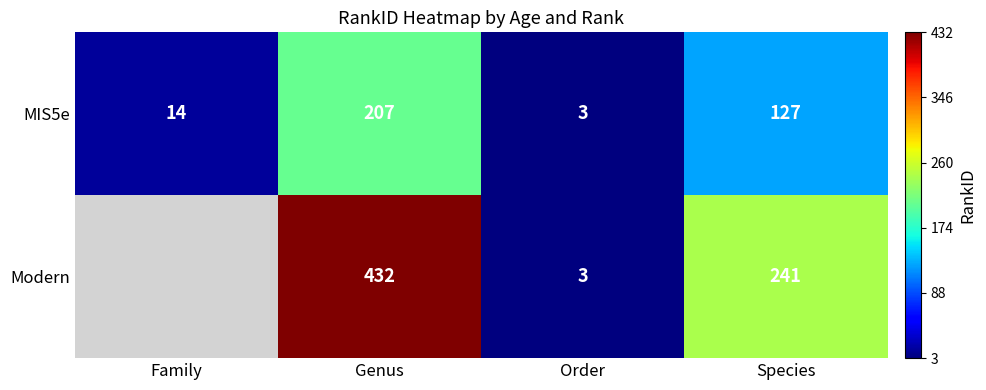

Which has a higher value, Family or Species?

Species